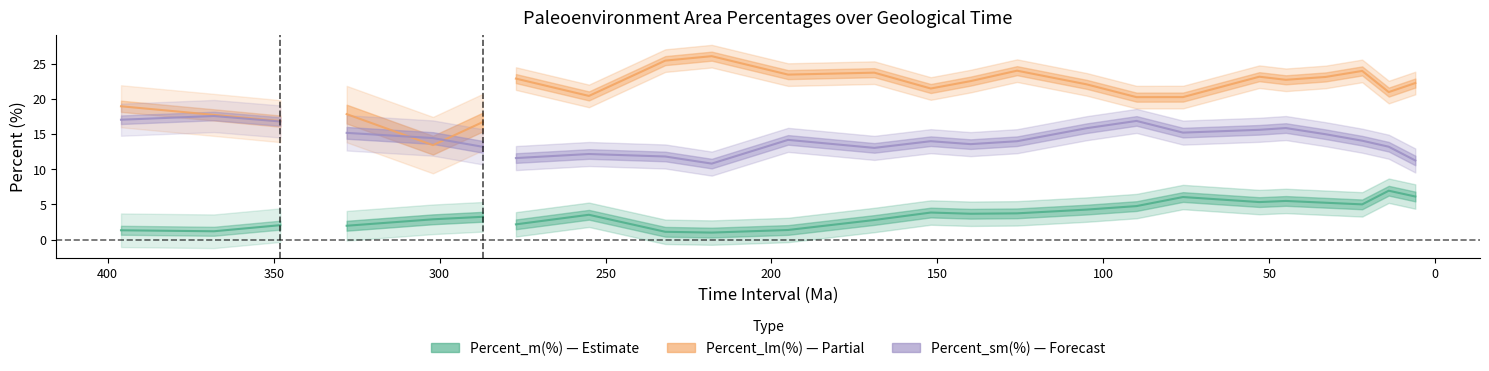

At how many categories does at least one series exceed 20?

18